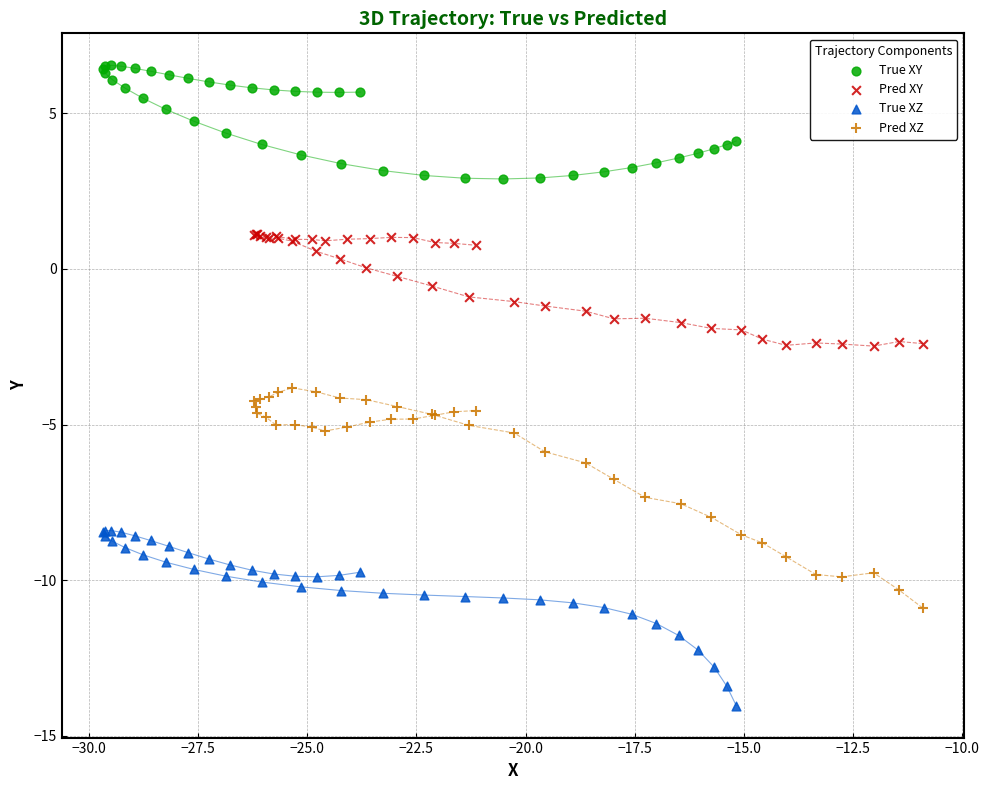

Which series contains the lowest Y value?

True XZ